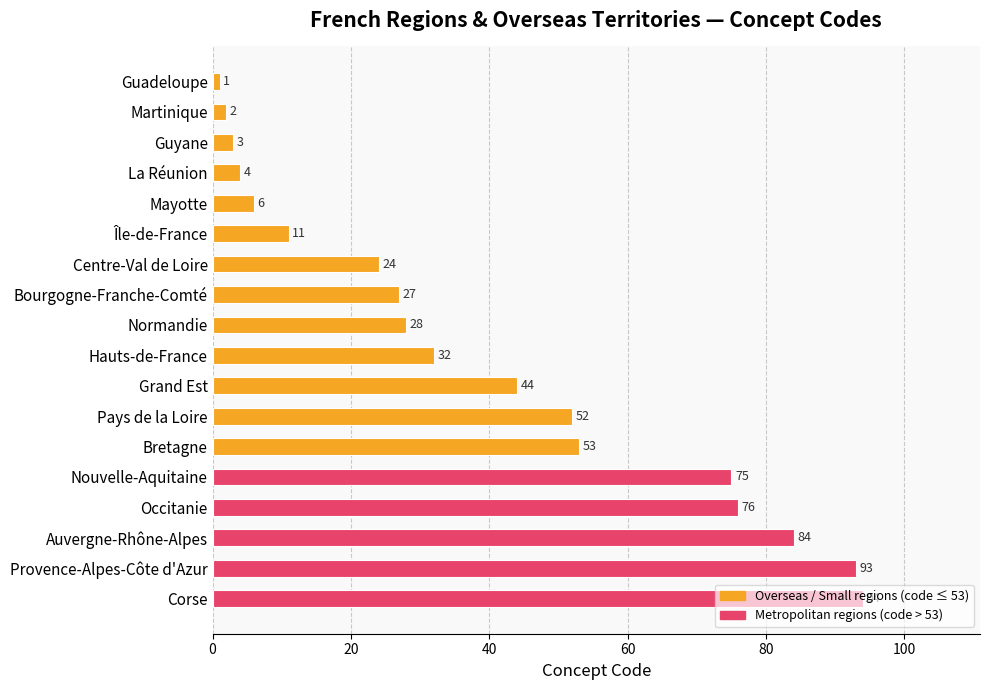

What is the value of the 4th bar from the top?

4